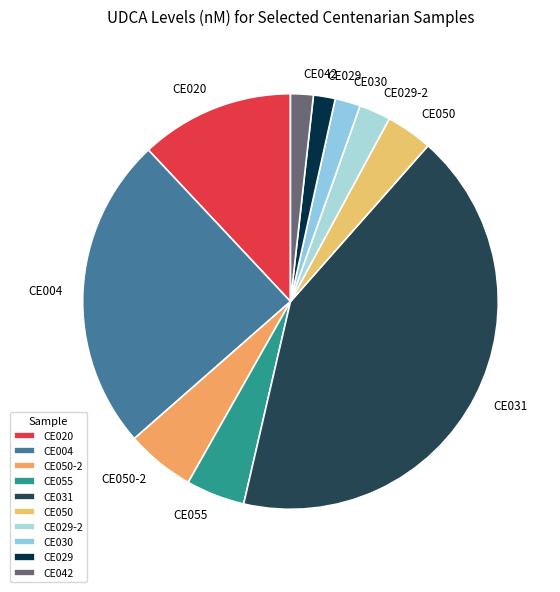

Which category has the biggest portion of the pie?

CE031